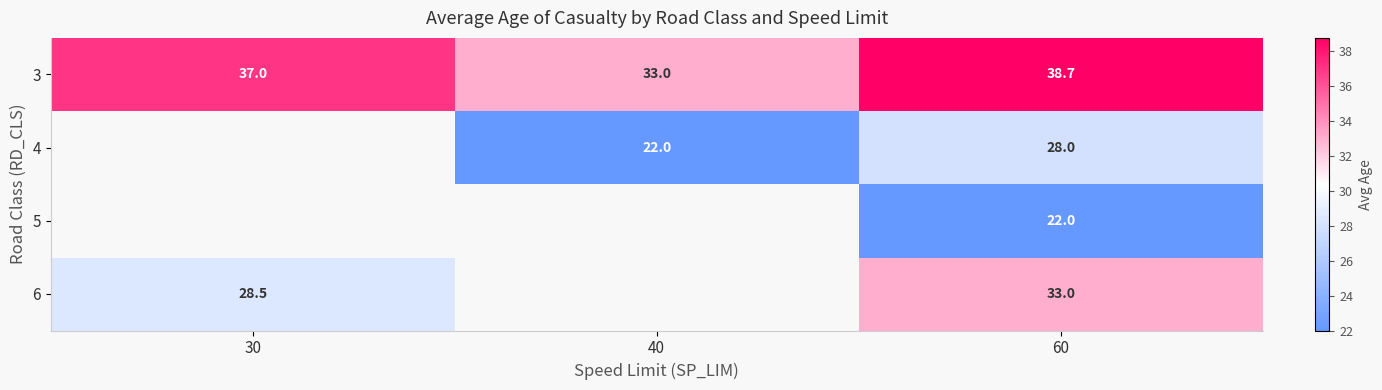

What is the difference between the highest and lowest values at 60?

16.7